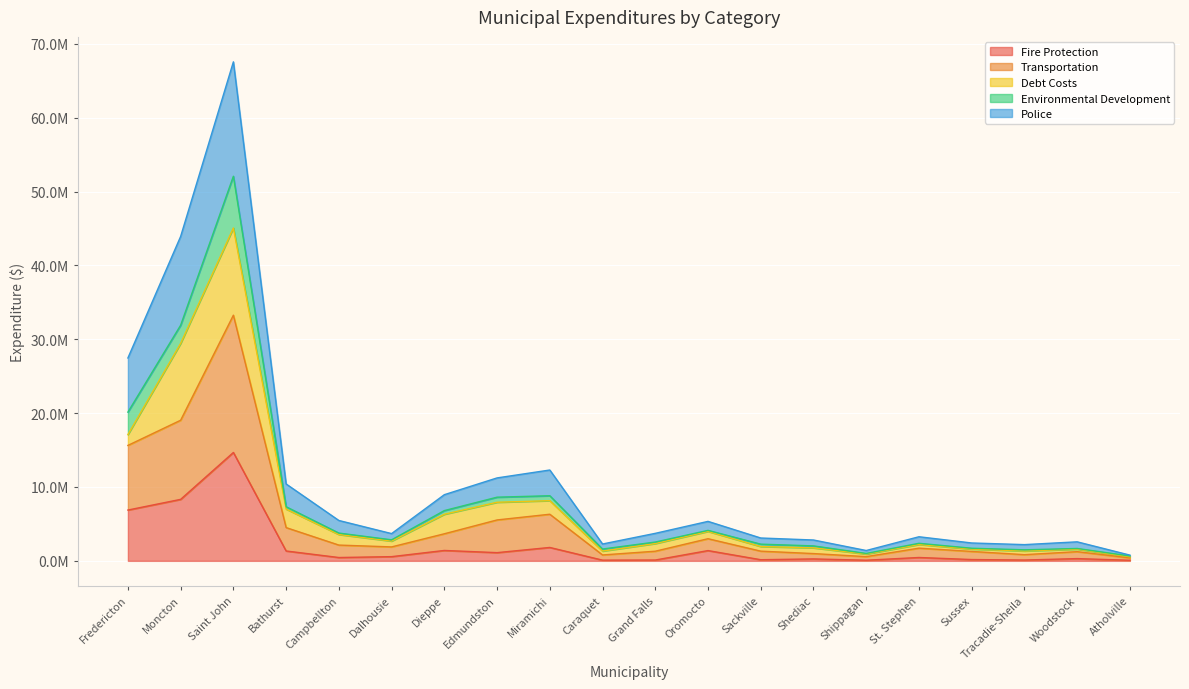

Between Grand Falls and St. Stephen, which series saw the biggest shift?

Police